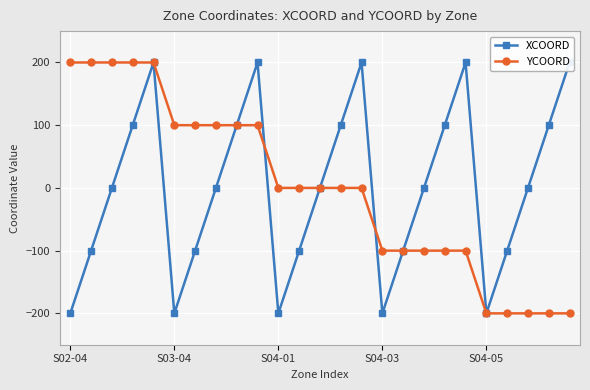

How many lines are shown in the chart?

2